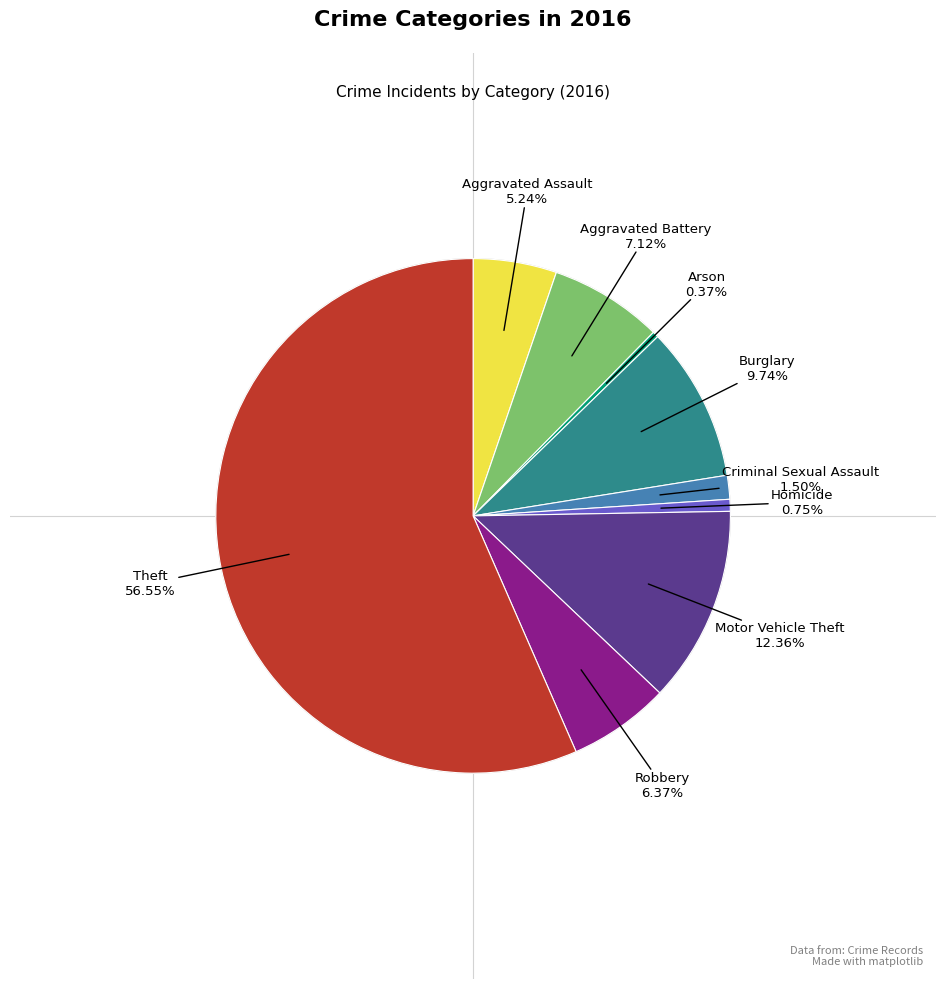

How many segments does this pie chart have?

9